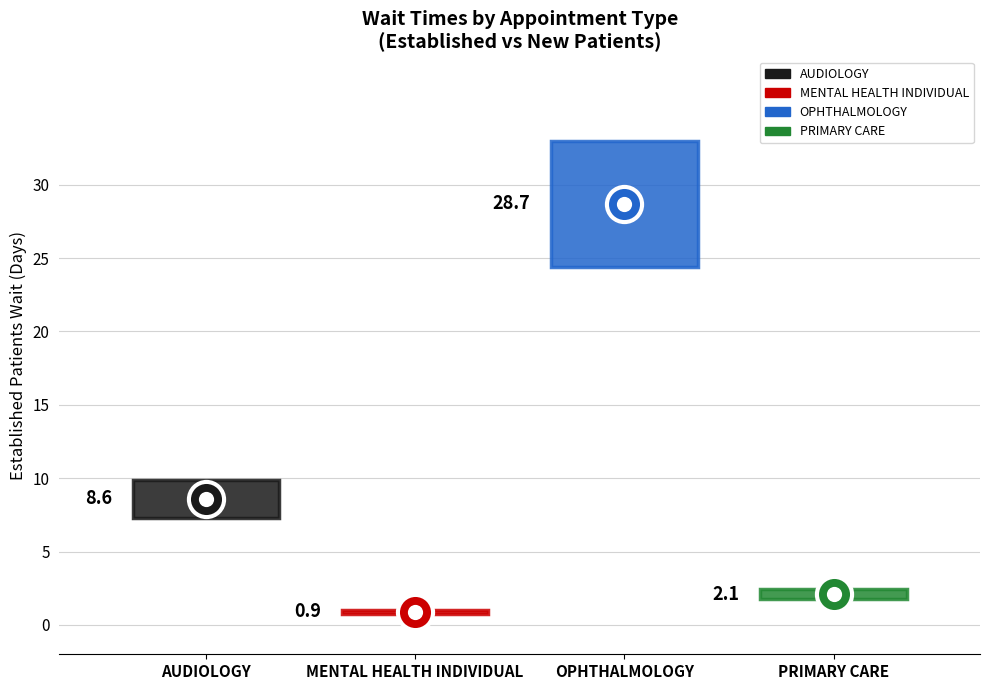

Between PRIMARY CARE and AUDIOLOGY, which is larger?

AUDIOLOGY